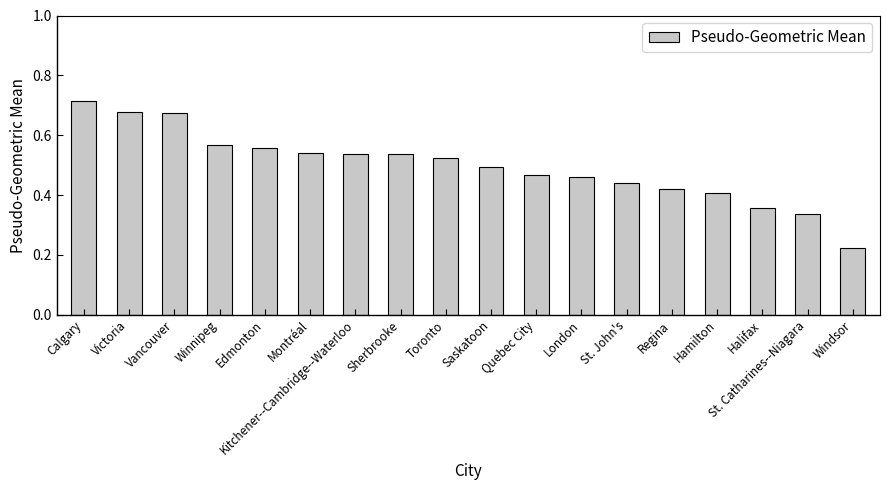

Count the values in the range 0 to 1.

18